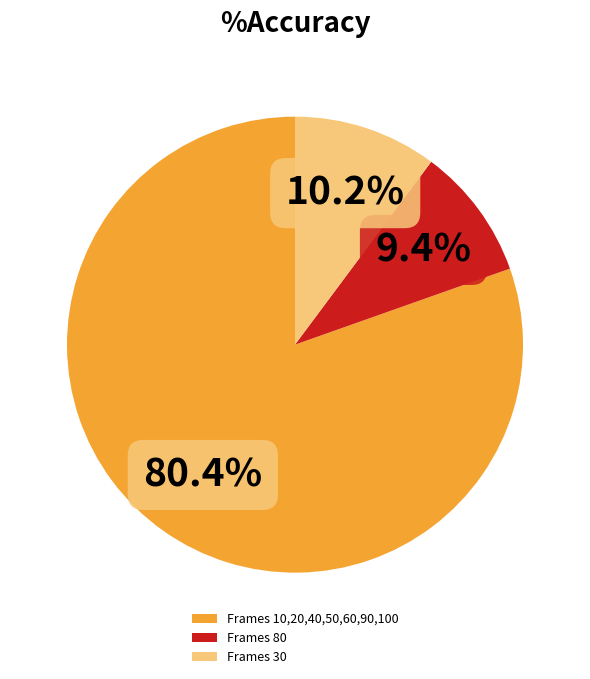

Count the number of slices in the pie.

3